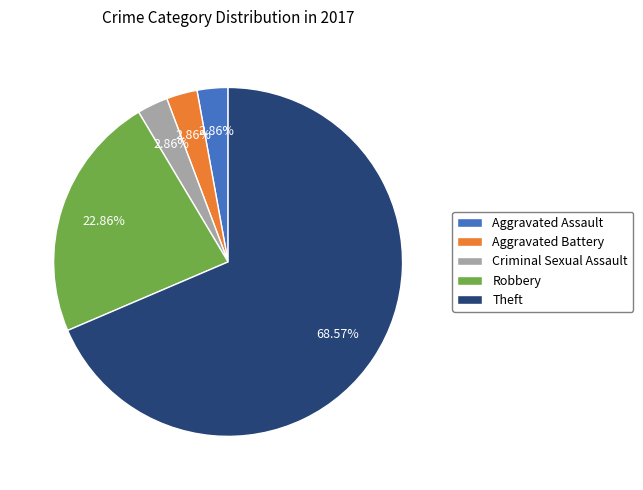

Approximately how many times larger is the value at Robbery compared to Aggravated Battery?

8.0